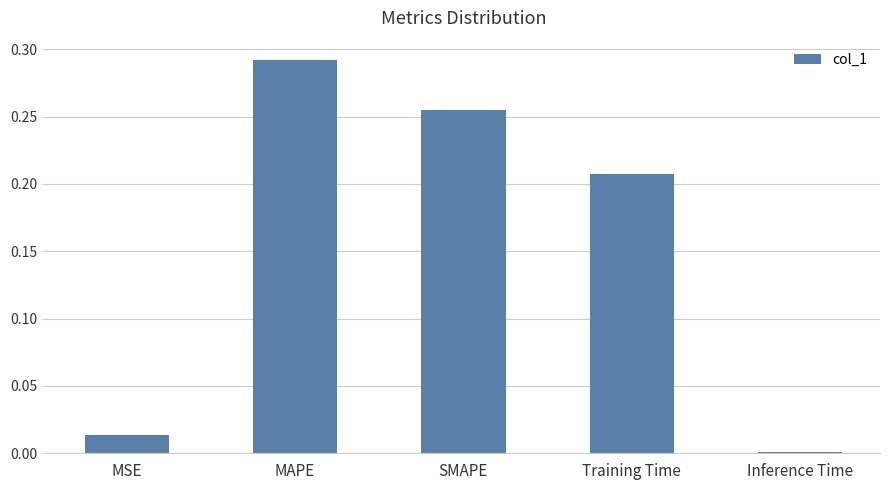

What position from the left is Training Time?

4